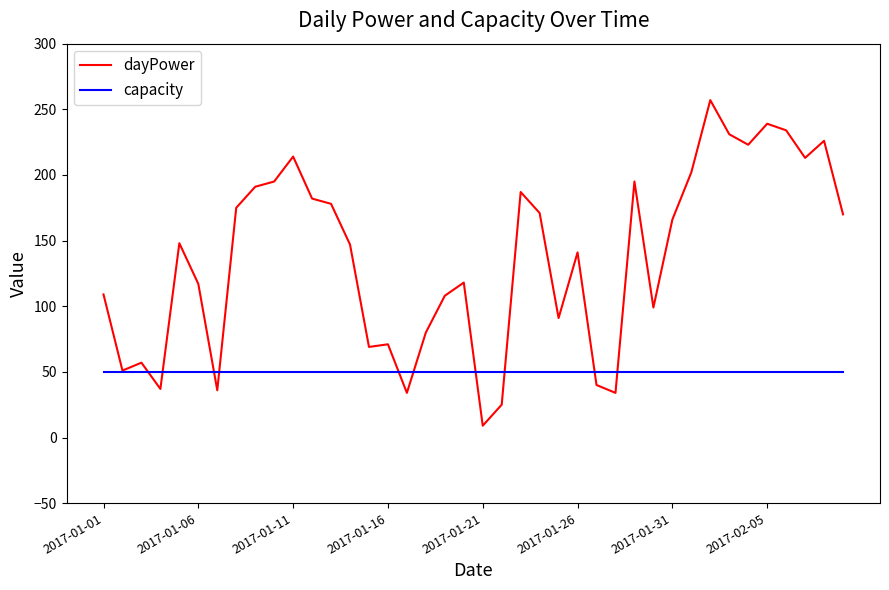

What are all the series names shown in the legend?

dayPower, capacity